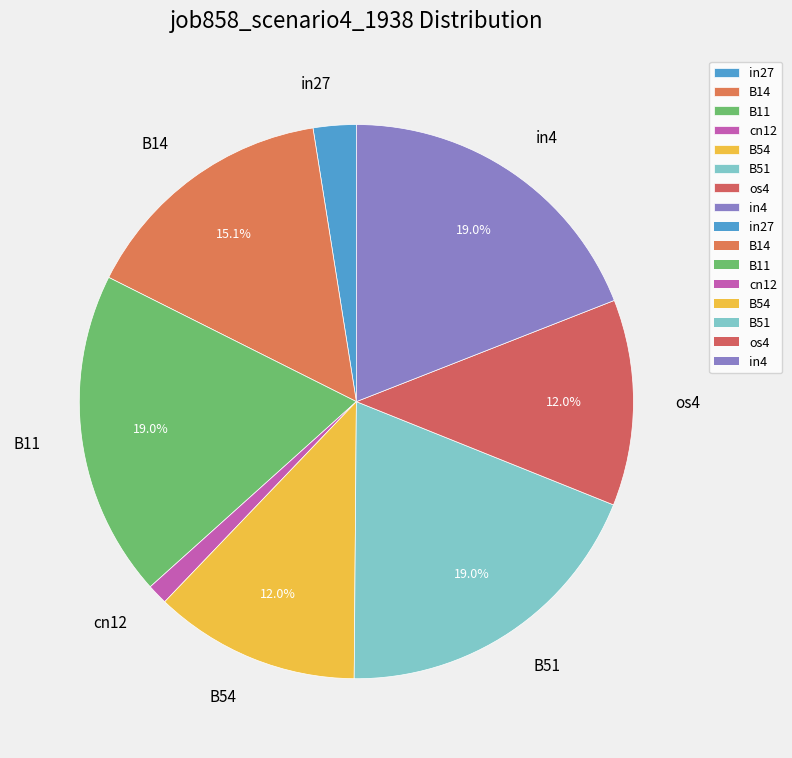

To the nearest percent, what portion does B51 represent?

19%